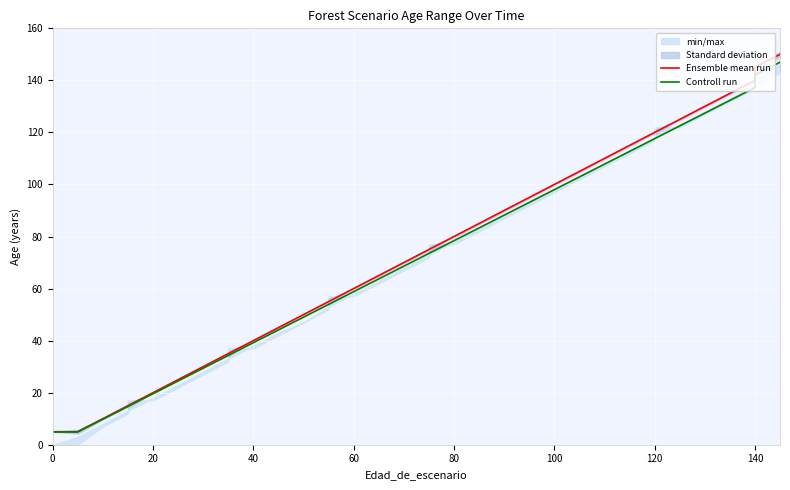

True or false: Controll run and Ensemble mean run intersect in this chart.

False